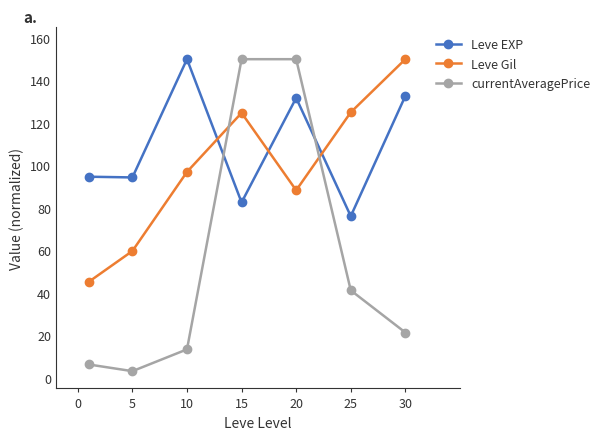

What is the highest value of the currentAveragePrice series?

150.0